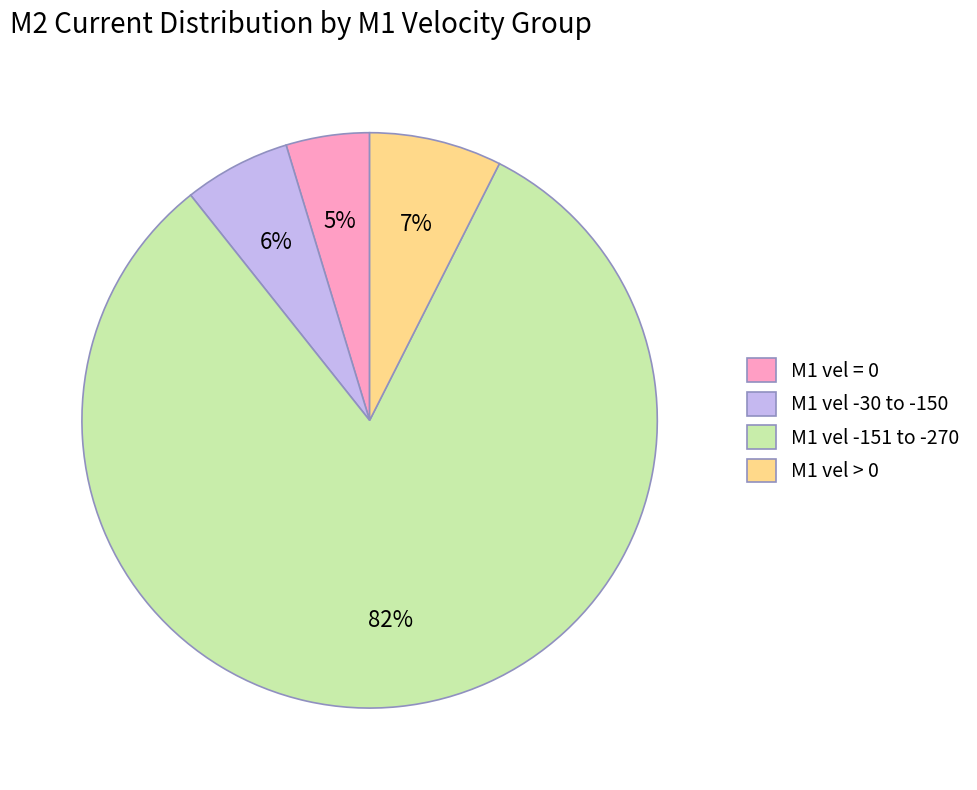

How many slices are in this pie chart?

4